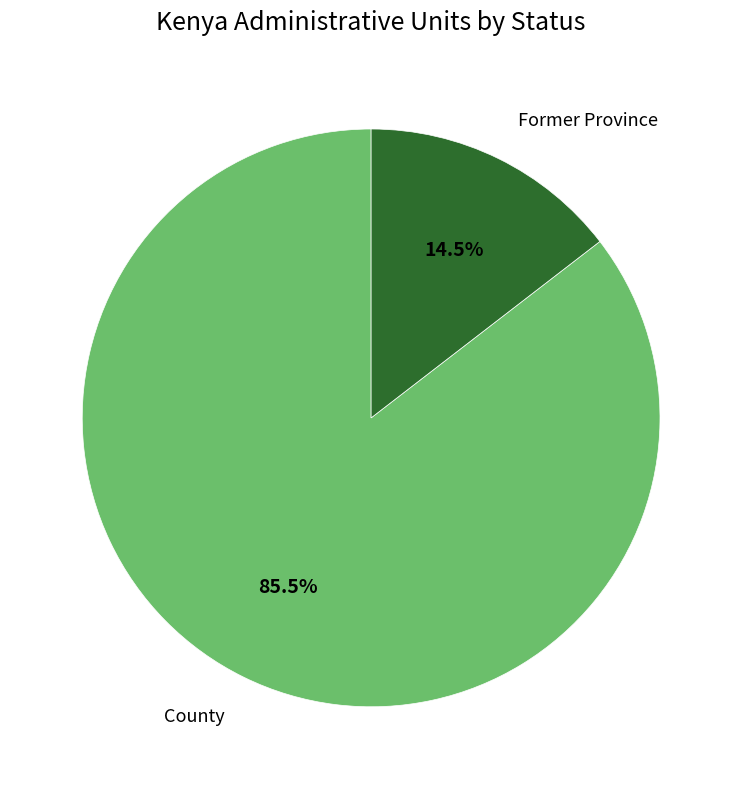

How many segments does this pie chart have?

2